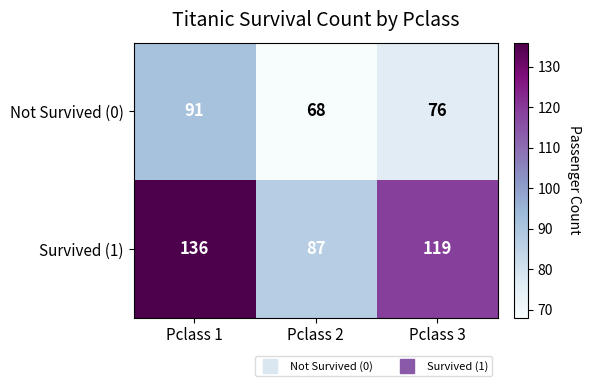

True or false: Not Survived (0) has a value of 76 at Pclass 3.

True